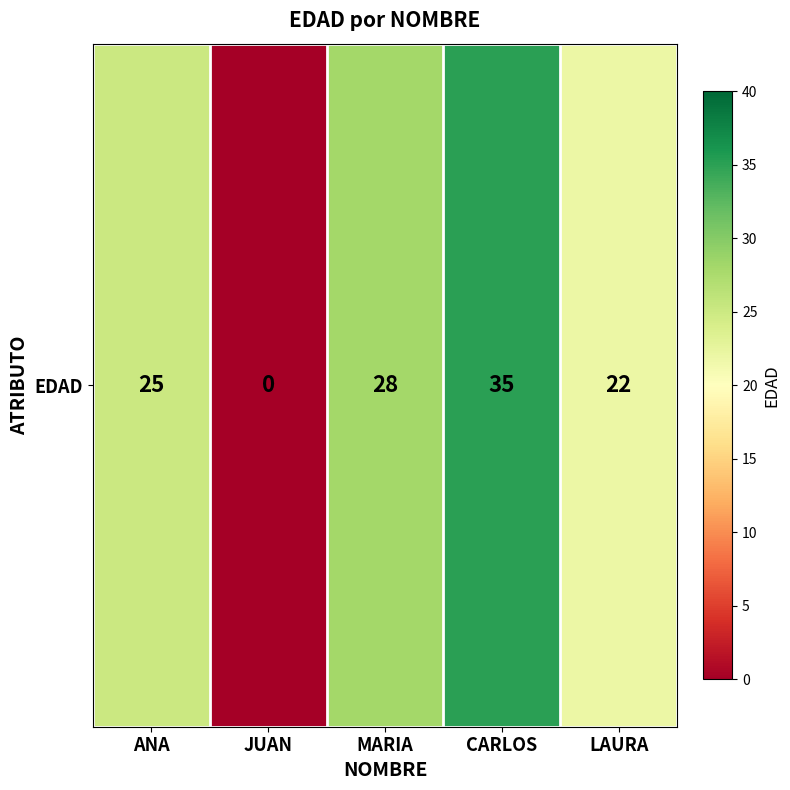

What is the change in value from MARIA to CARLOS?

+7